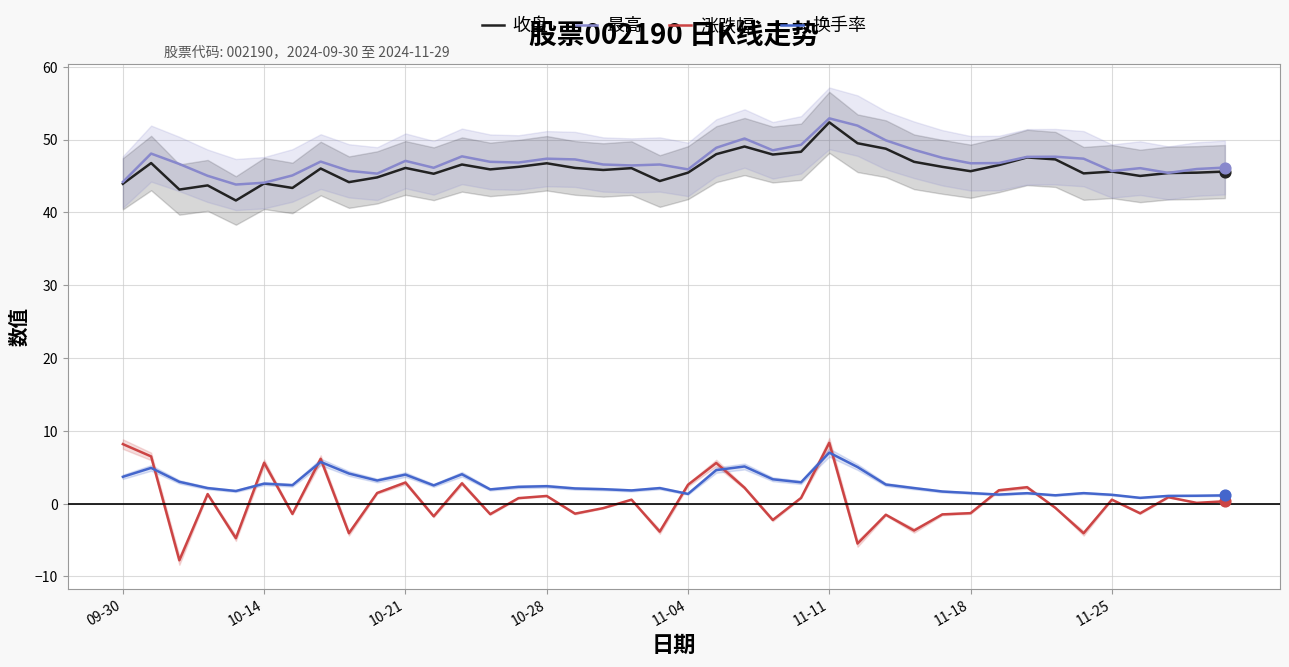

Which series reaches the maximum Y coordinate?

最高